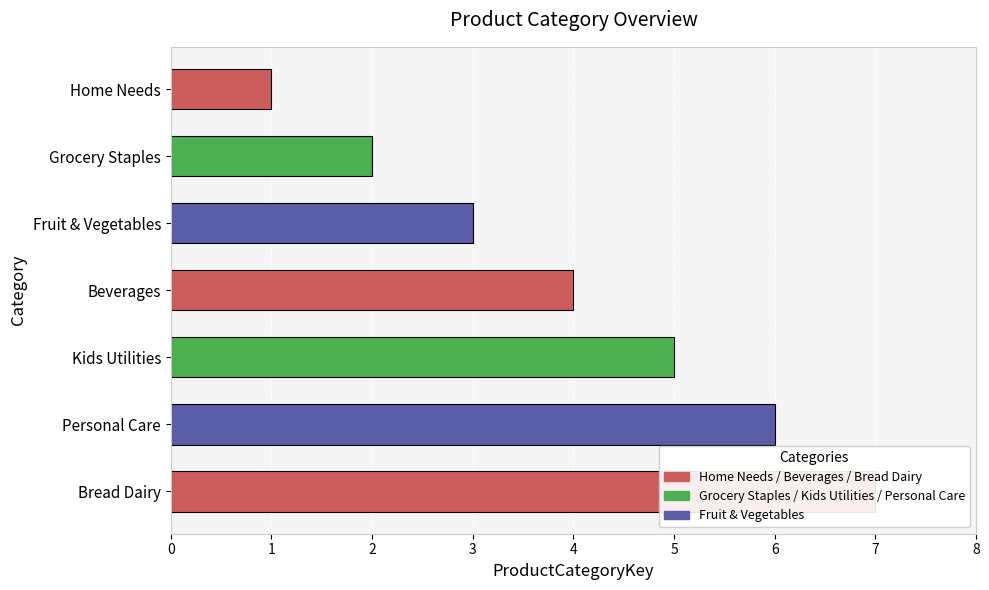

How many data points does each series have?

7